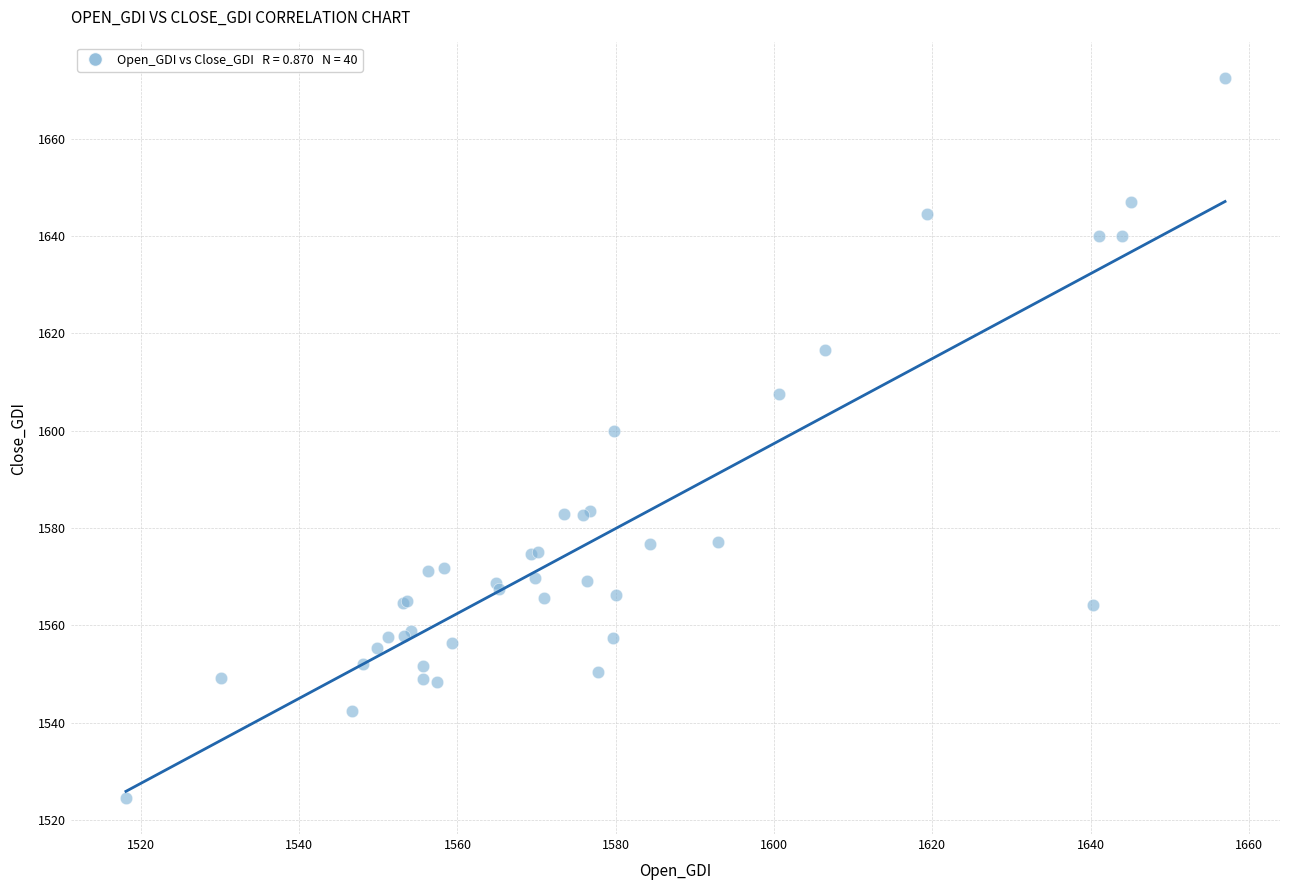

What Y value in the scatter plot is closest to 1598?

1600.0